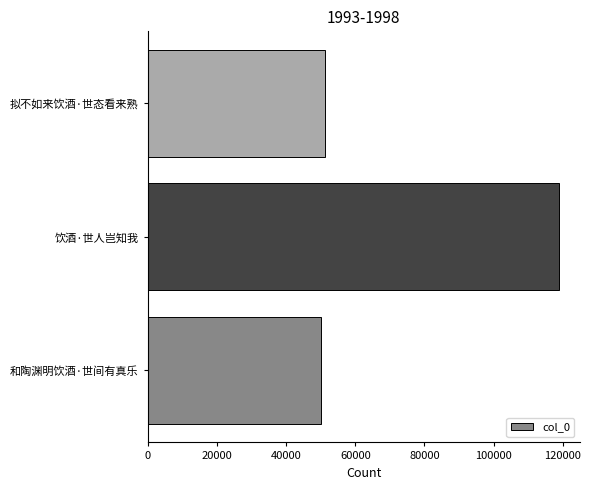

What is the difference between the second highest and minimum values?

1152